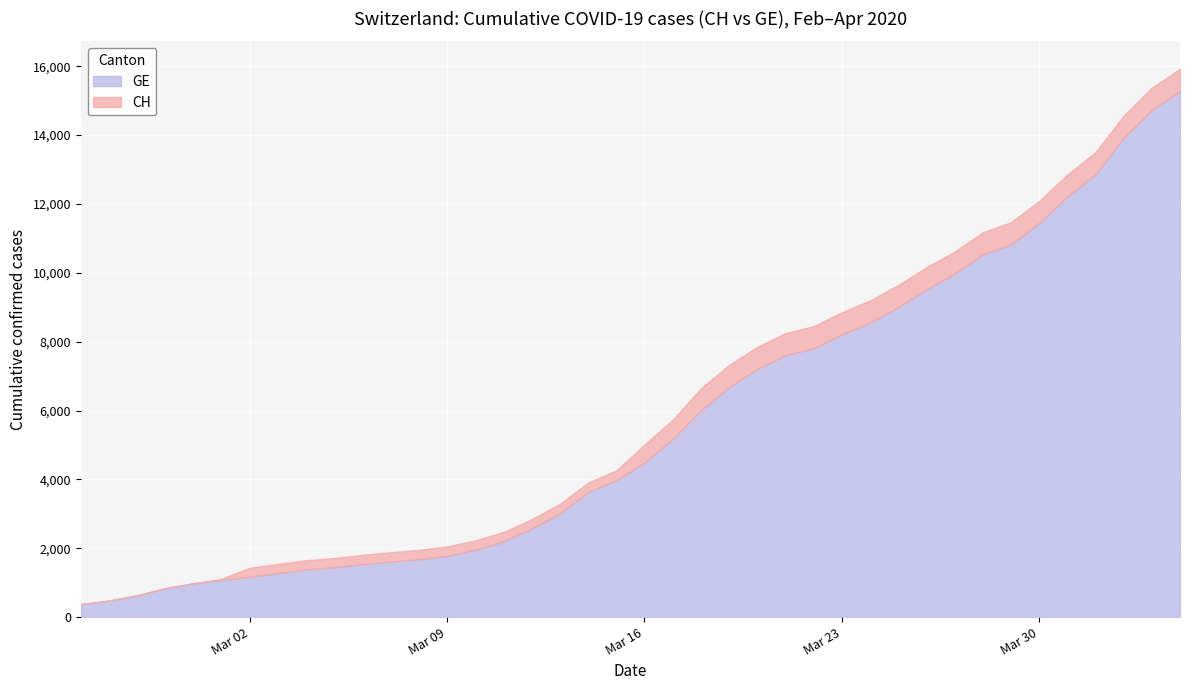

Reading left to right, list all the values displayed in this chart.

CH: 375	479	630	840	981	1113	1436	1544	1652	1715	1809	1885	1952	2051	2226	2472	2845	3291	3908	4259	5012	5731	6644	7323	7847	8249	8449	8855	9196	9642	10162	10613	11175	11467	12086	12852	13505	14561	15375	15926
GE: 375	479	630	840	981	1083	1171	1278	1384	1447	1538	1614	1681	1780	1955	2201	2574	3010	3627	3978	4485	5174	6002	6681	7205	7607	7807	8213	8554	9000	9520	9971	10533	10825	11444	12210	12863	13919	14733	15284